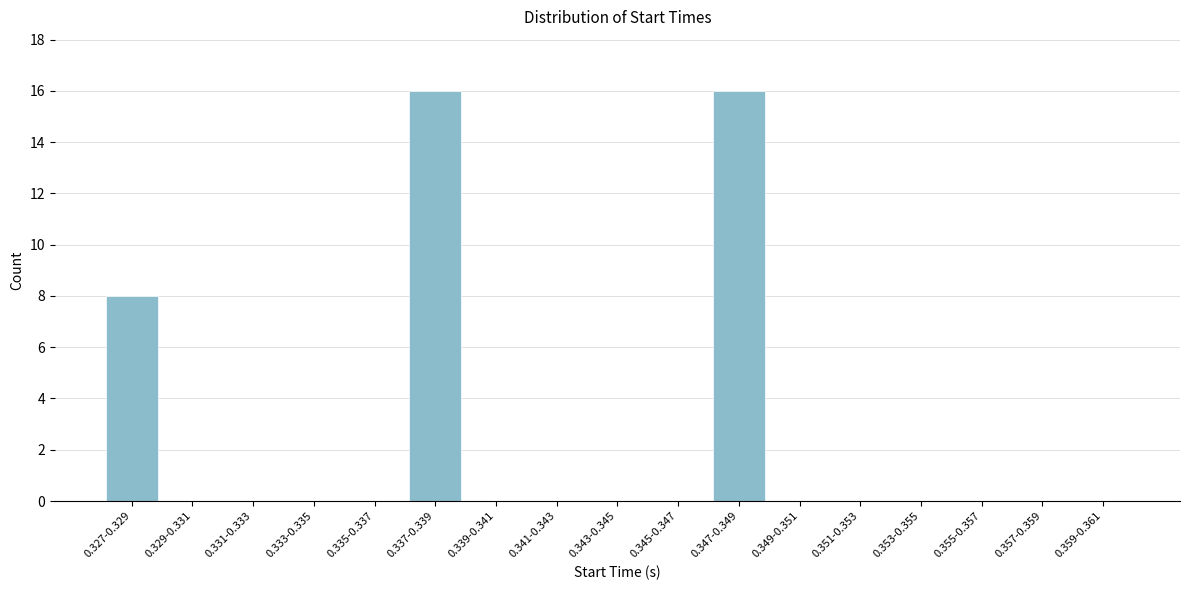

Reading right to left, list all the values displayed in this chart.

0.359-0.361=0	0.357-0.359=0	0.355-0.357=0	0.353-0.355=0	0.351-0.353=0	0.349-0.351=0	0.347-0.349=16	0.345-0.347=0	0.343-0.345=0	0.341-0.343=0	0.339-0.341=0	0.337-0.339=16	0.335-0.337=0	0.333-0.335=0	0.331-0.333=0	0.329-0.331=0	0.327-0.329=8